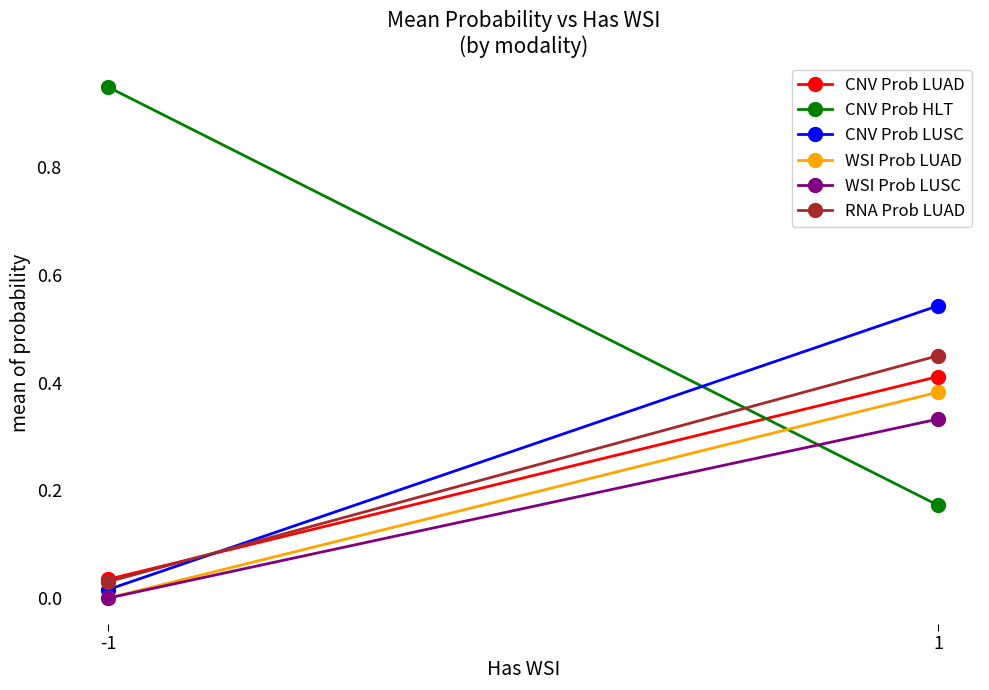

What is the value of the CNV Prob HLT point at the 2nd from the left?

0.2